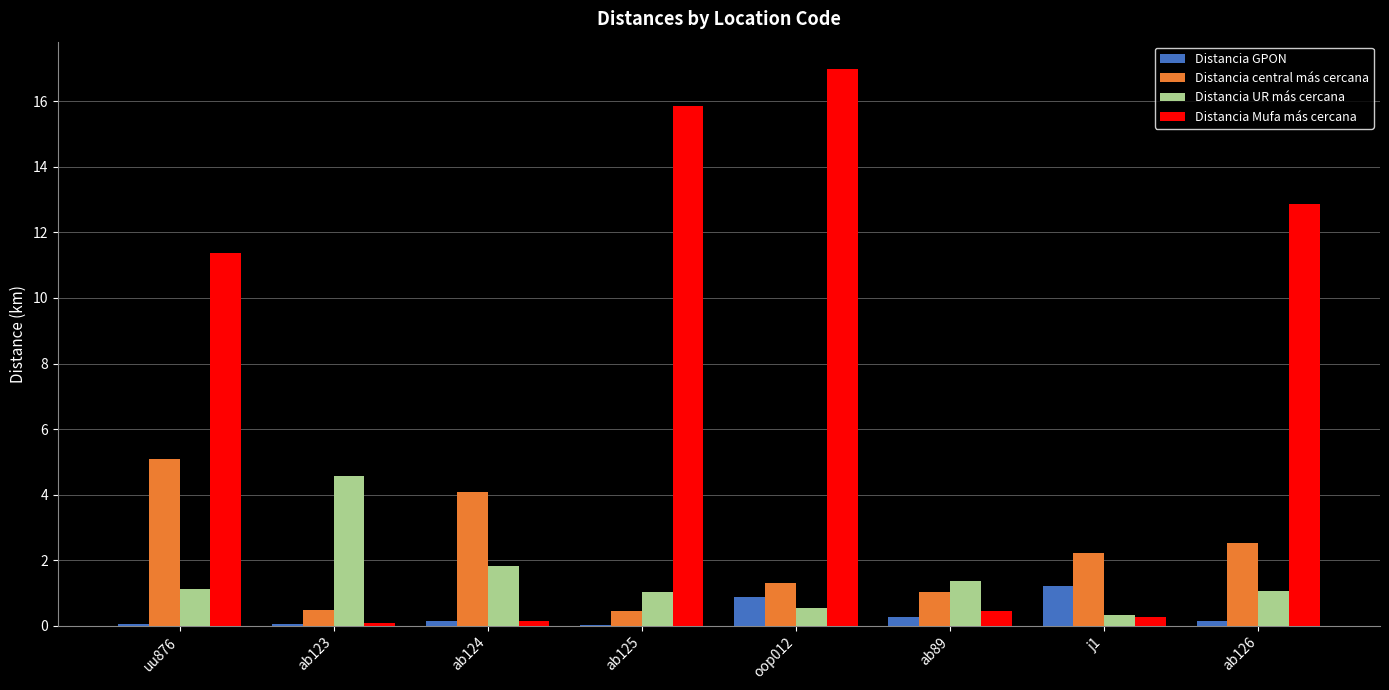

Is the value of Distancia GPON at ab126 greater than the value of Distancia central más cercana at ab126?

No